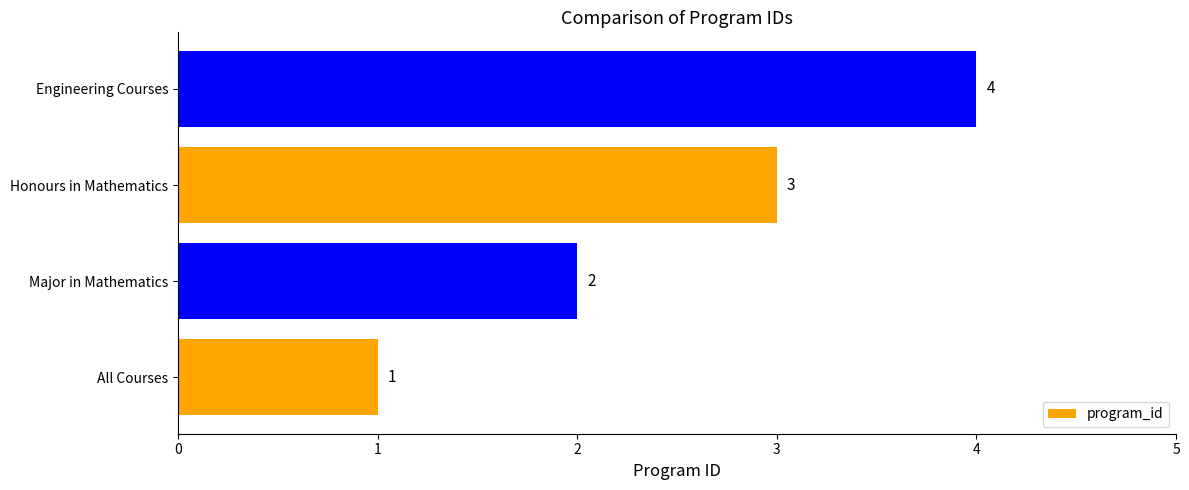

What is the change in value from Major in Mathematics to Engineering Courses?

+2